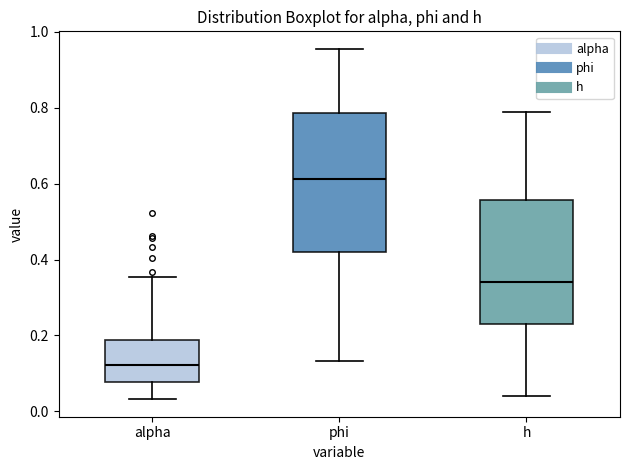

Which box is the tallest, from its lower edge to its upper edge?

phi